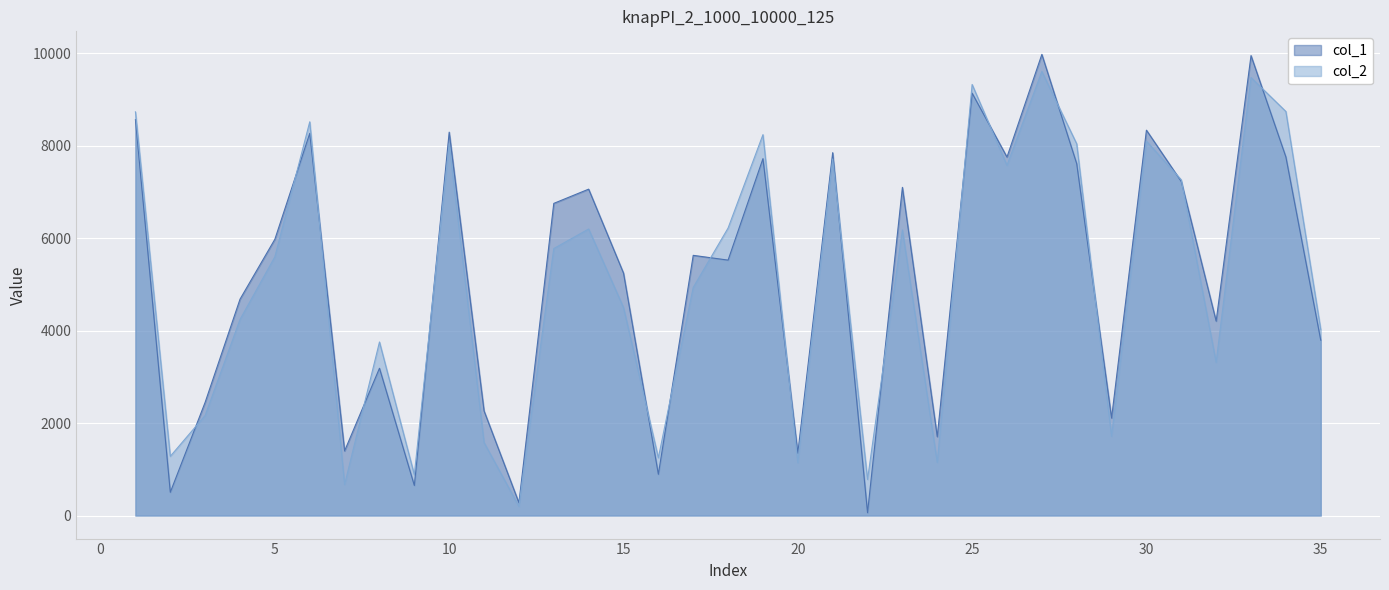

True or false: col_2 and col_1 cross at least once.

True